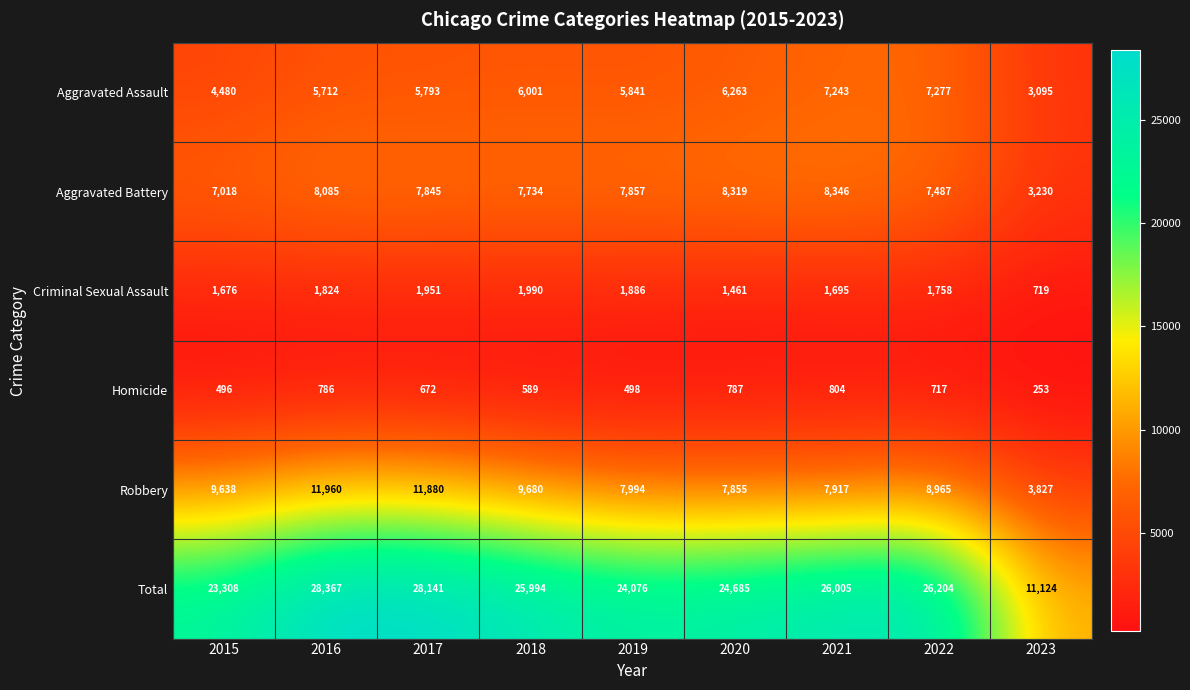

What is the maximum value shown in the chart?

28367